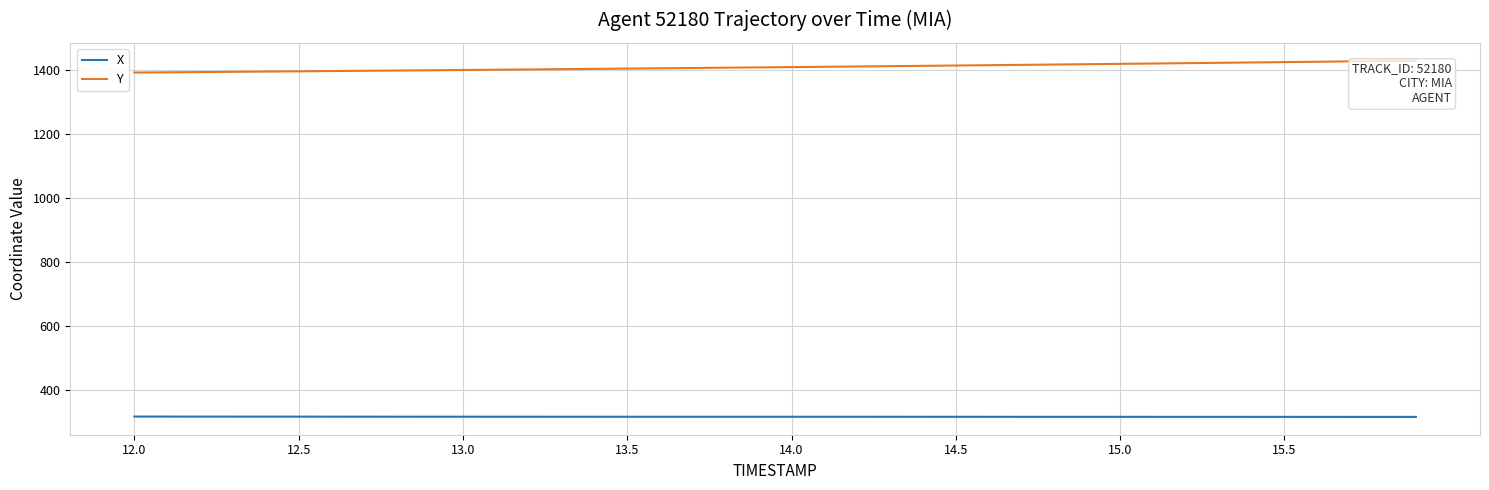

What is the minimum value for X?

317.5